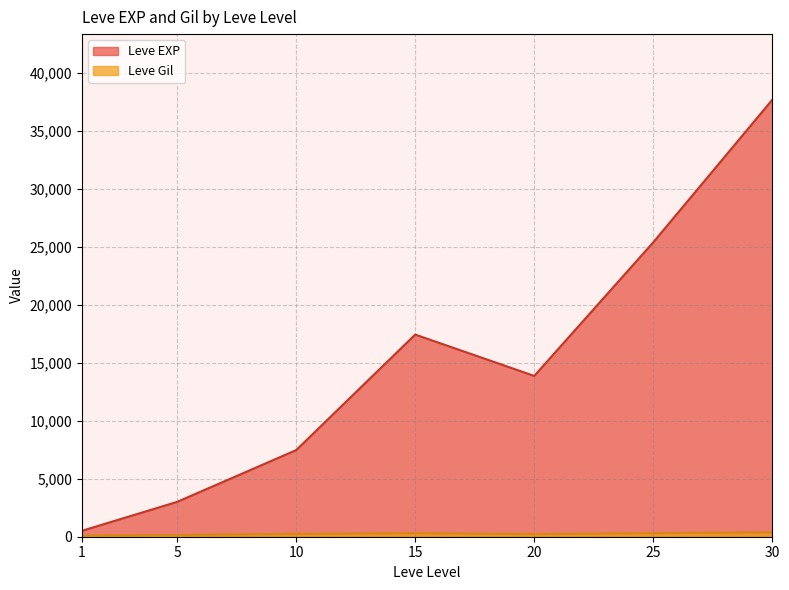

At which label does Leve Gil reach its minimum?

20